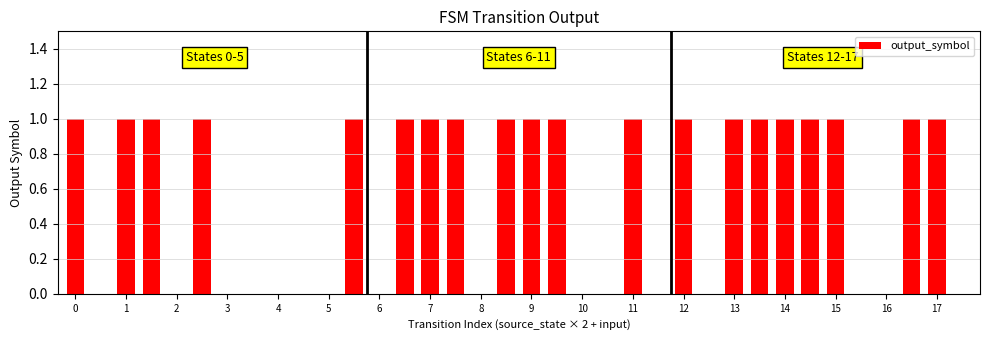

What is the sum of all values?

20